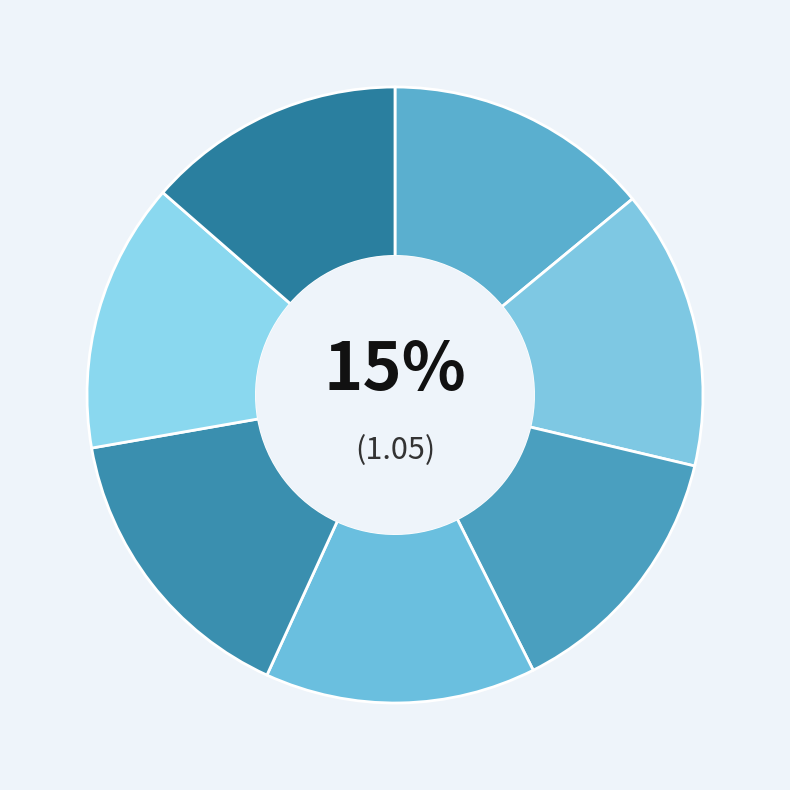

What percentage do 215721 and 1046340 together represent?

28.2%